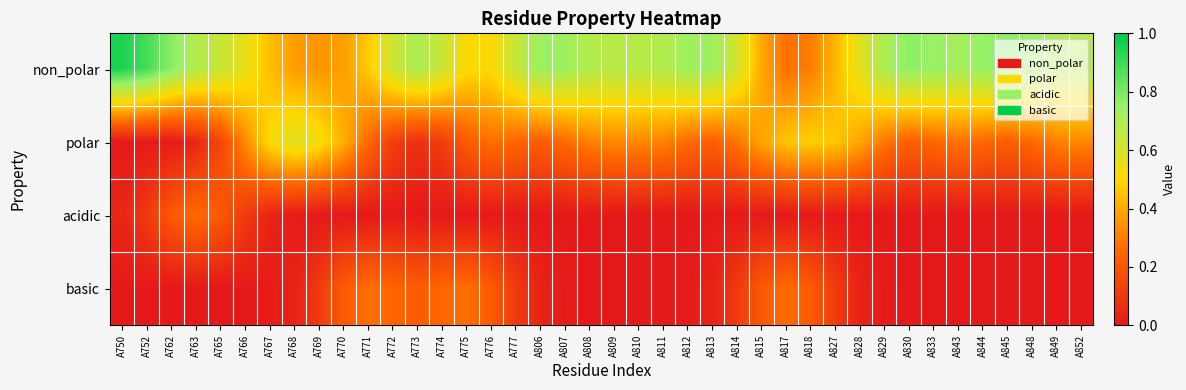

Between A852 and A812, which is larger?

A812